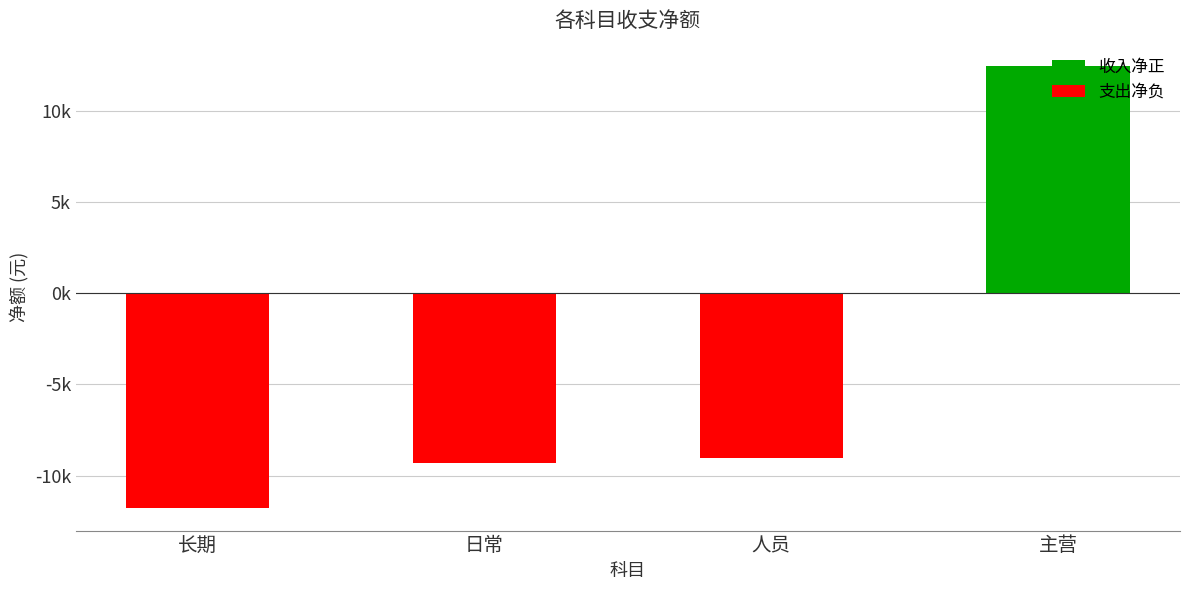

What is the difference between the values at 主营 and 人员?

21508.8